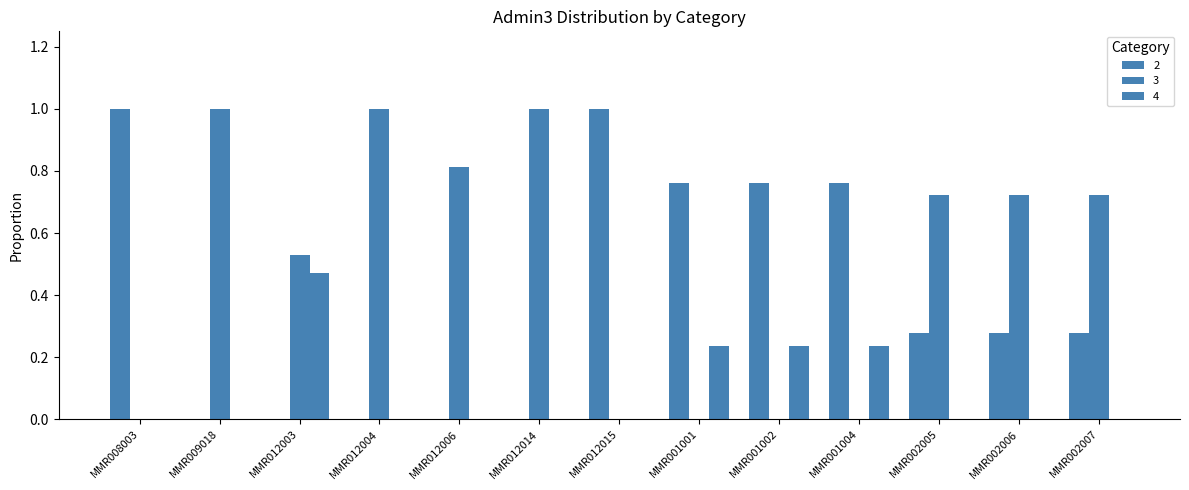

At how many categories does at least one series exceed 0?

13